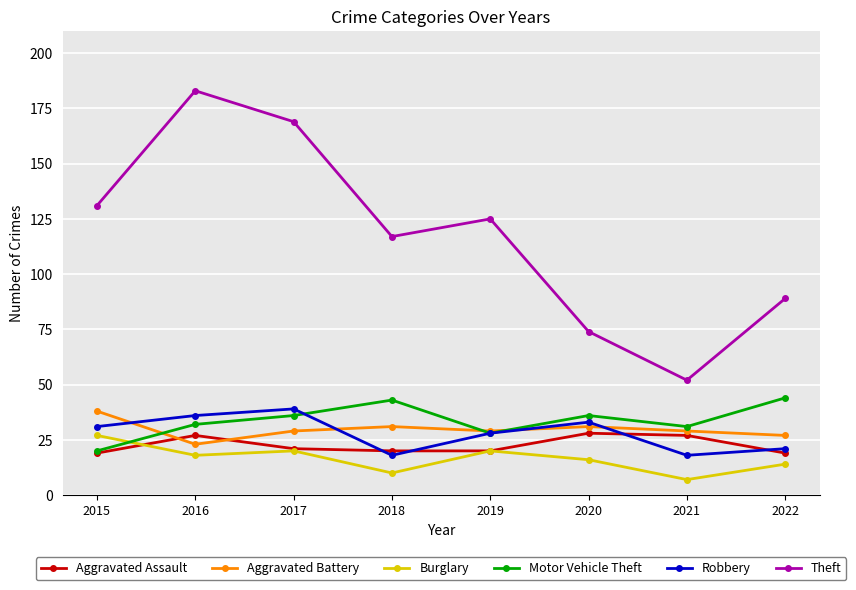

The Burglary series shows 27 at 2015. True or false?

True